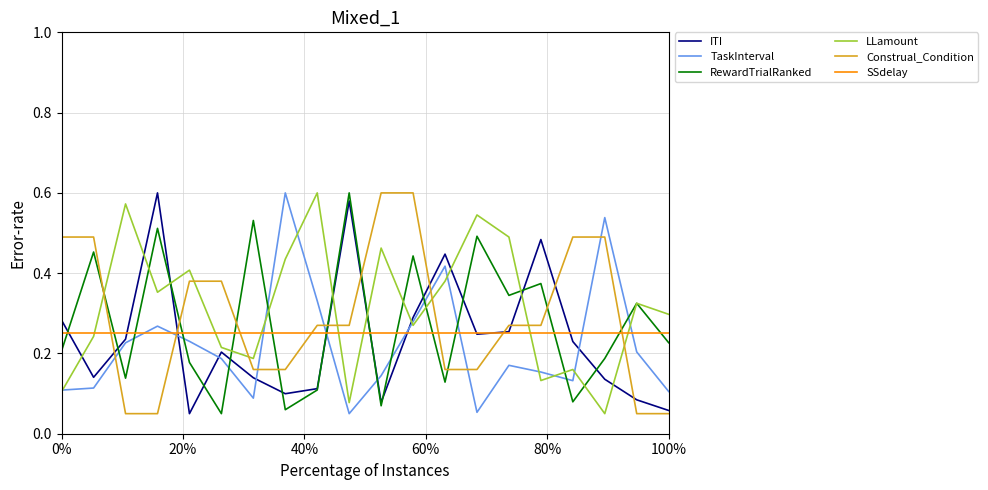

At how many categories does at least one series exceed 0?

20